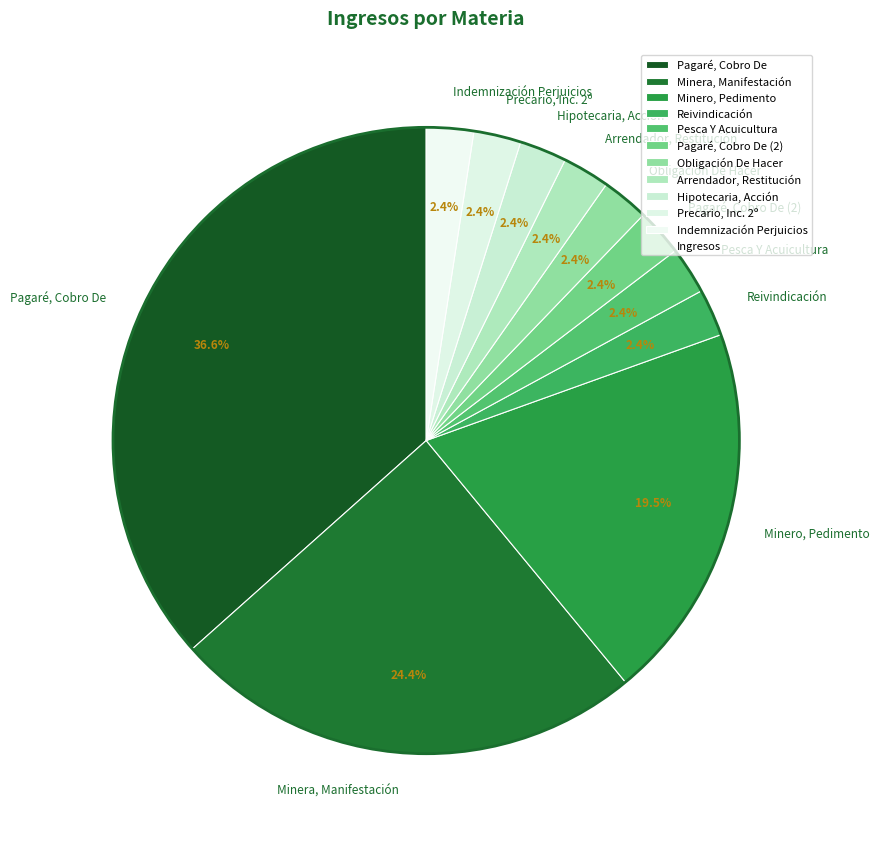

How many segments does this pie chart have?

11